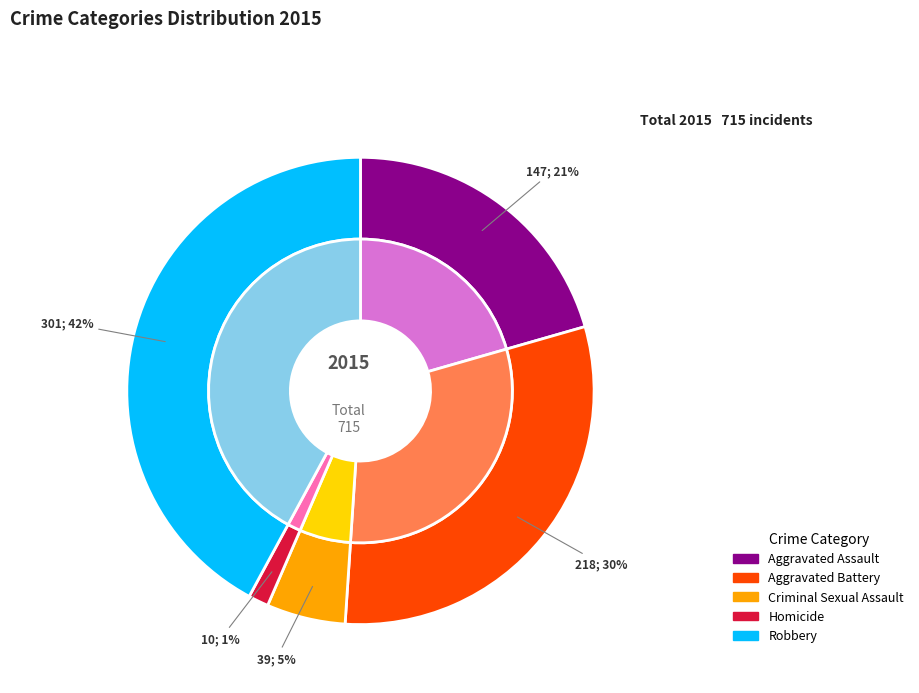

How many slices are in this pie chart?

5